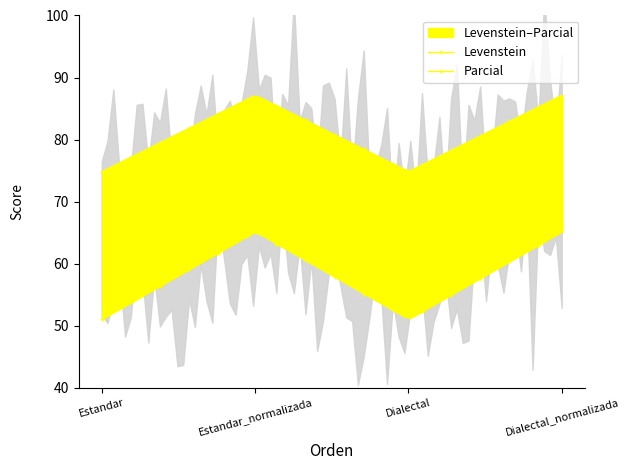

What is the lowest value of the Levenstein series?

51.1